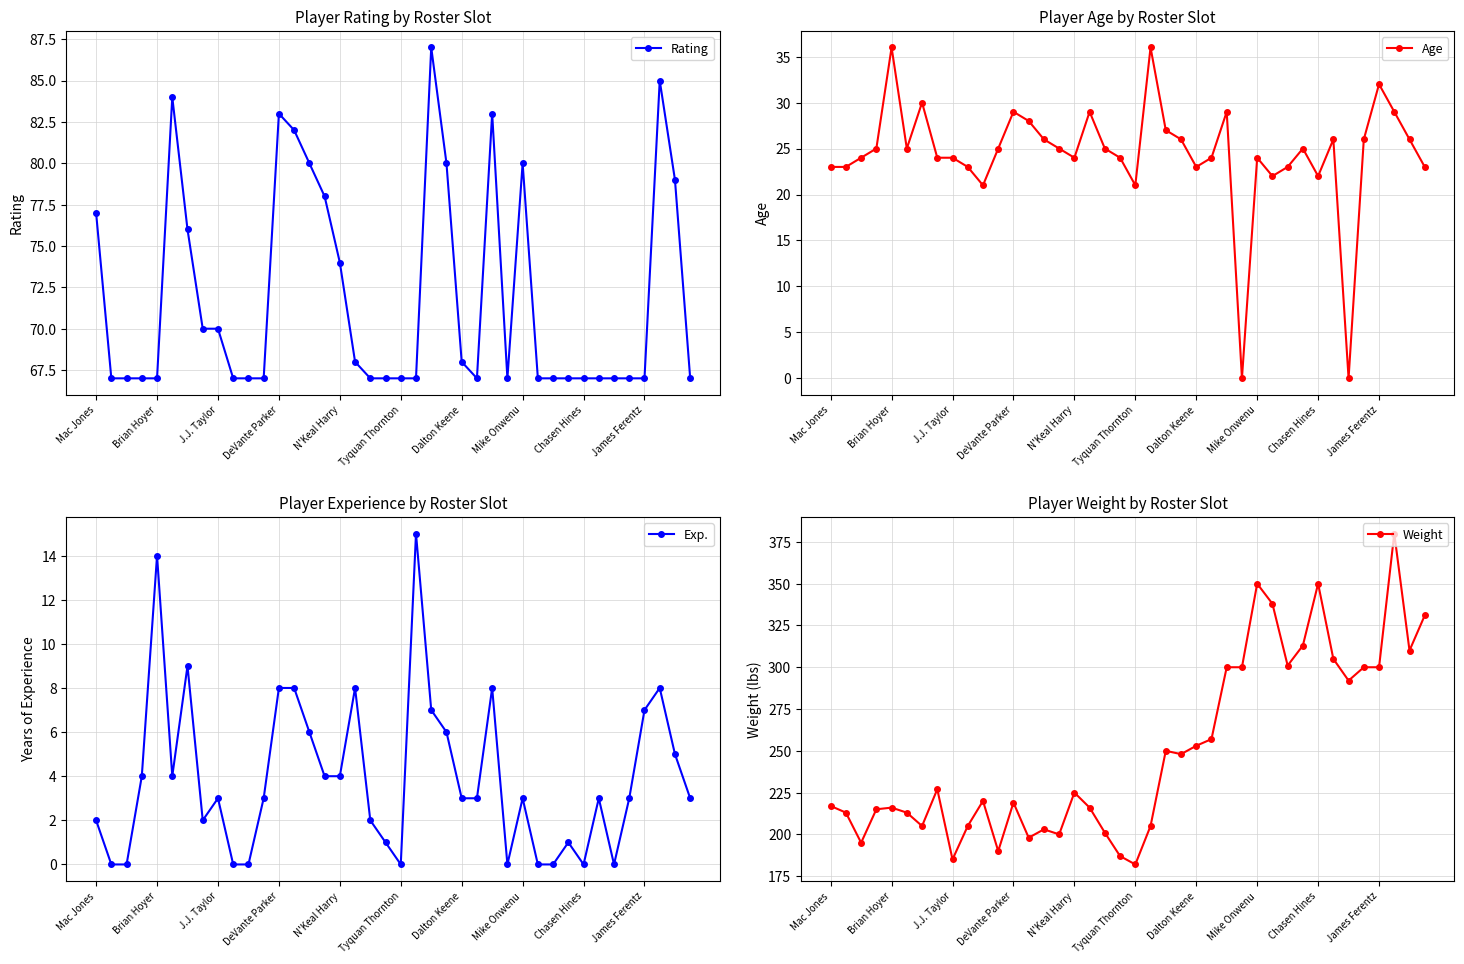

Is it true that Exp. equals 8 at 17?

True